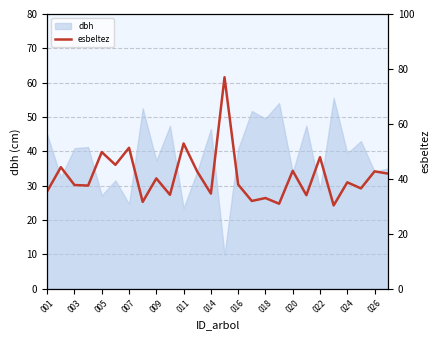

How many lines are shown in the chart?

1